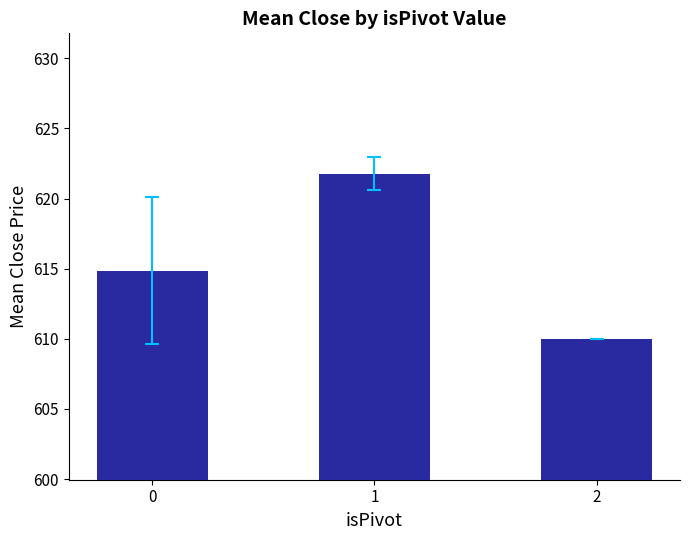

Approximately how many times larger is the value at 0 compared to 2?

1.0